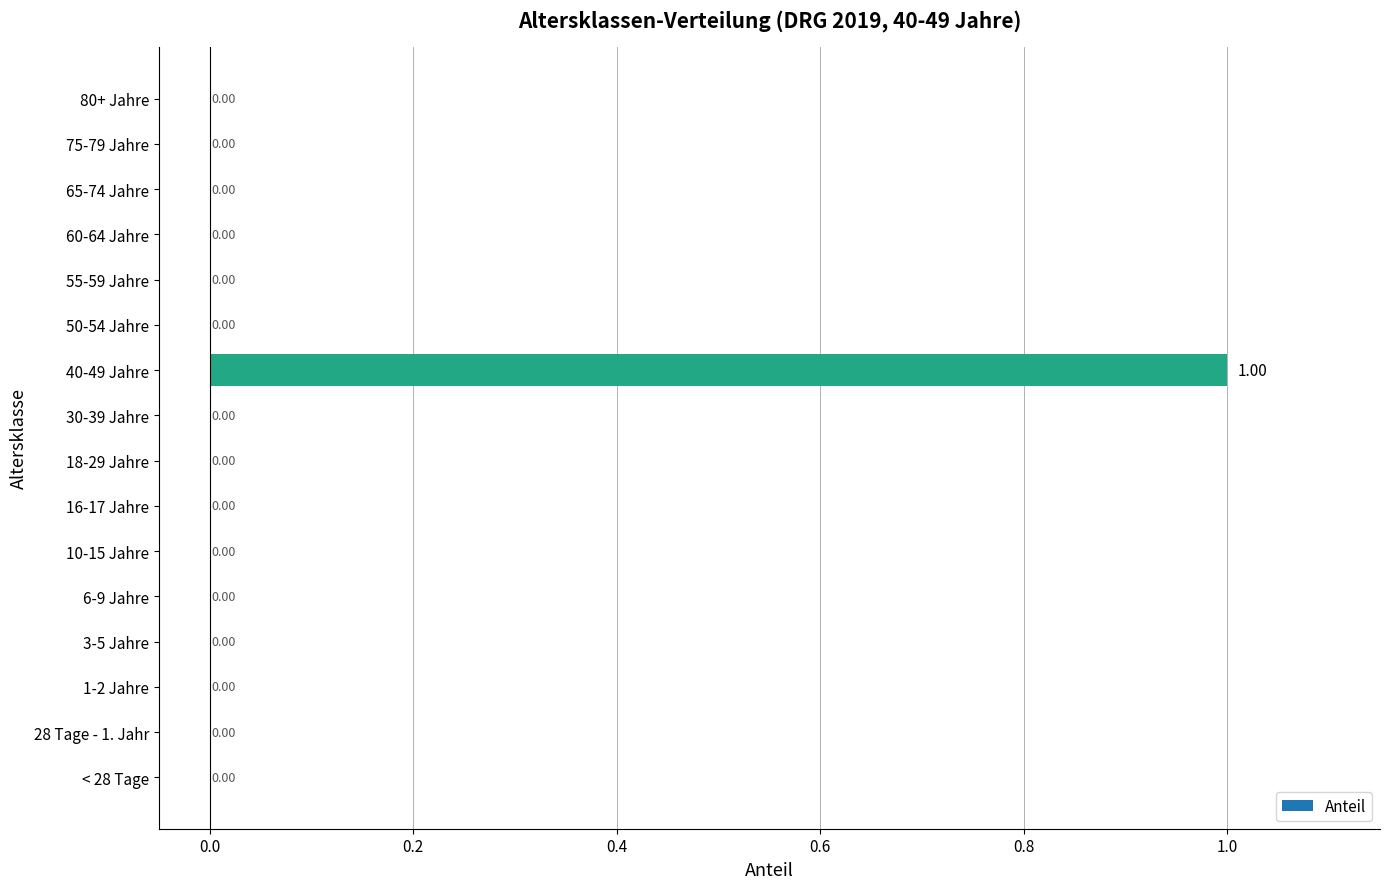

Count the number of data series in this chart.

1